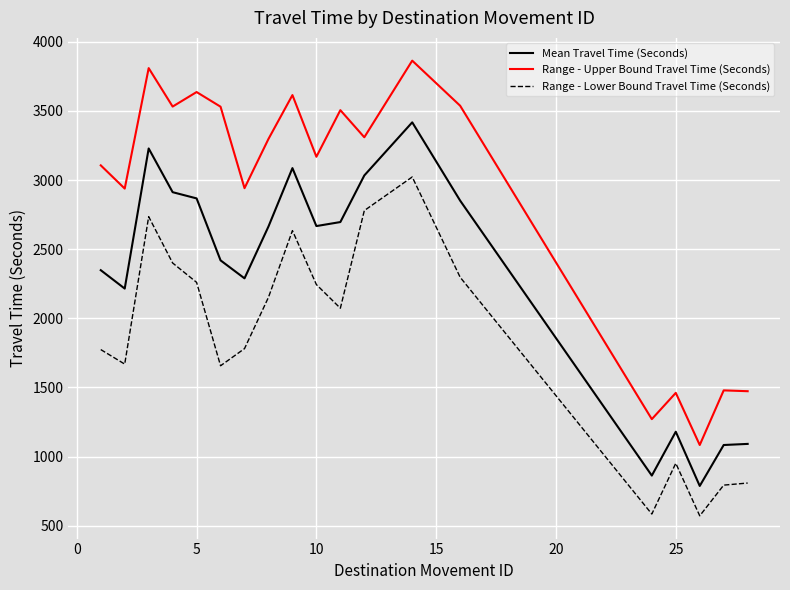

Which series has the largest total across all categories?

Range - Upper Bound Travel Time (Seconds)